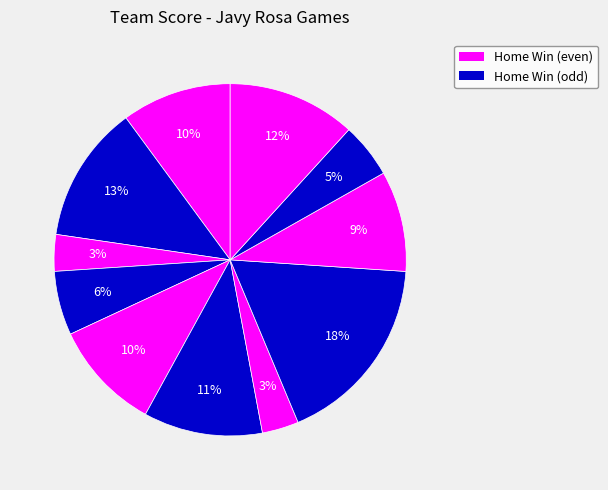

Count the number of slices in the pie.

11